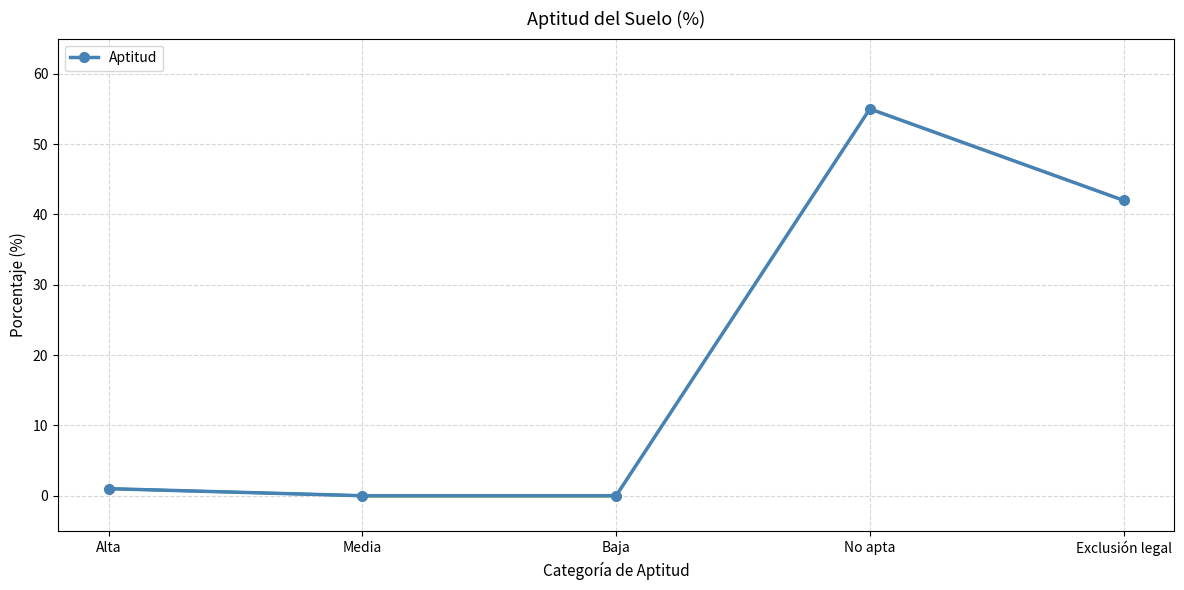

Read the value at No apta, to the nearest 5.

55